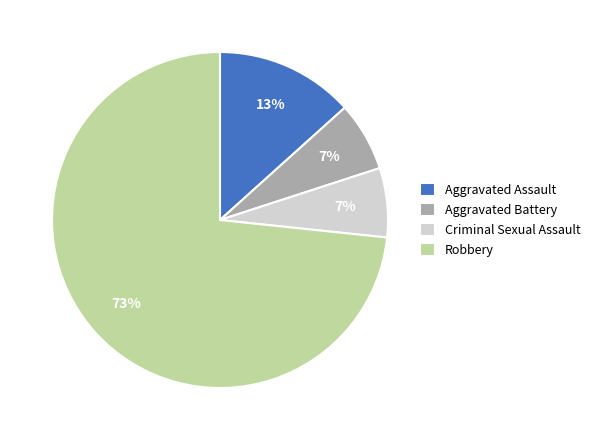

How many slices are in this pie chart?

4